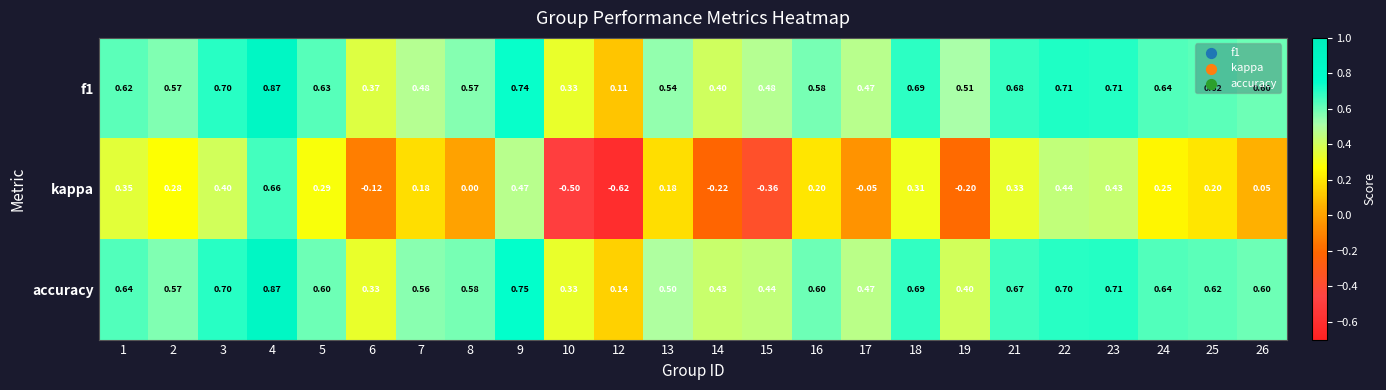

Between 1 and 24, which series saw the biggest shift?

kappa